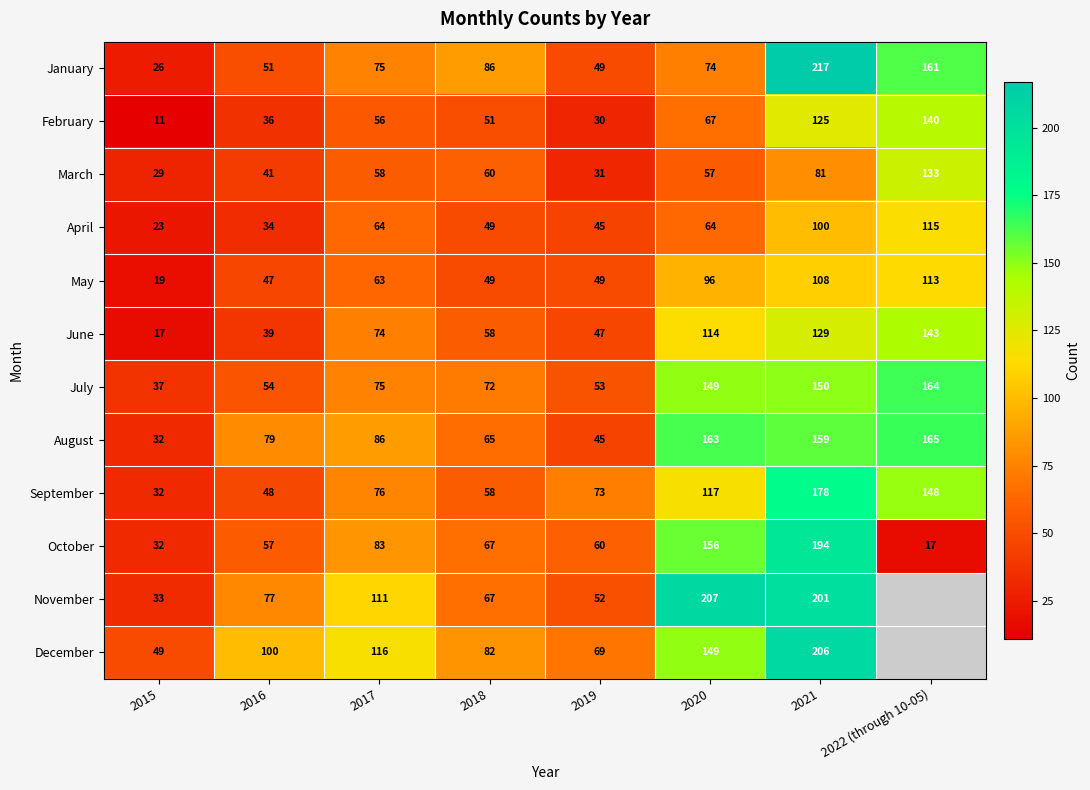

Rank the categories by February value from lowest to highest.

2015, 2019, 2016, 2018, 2017, 2020, 2021, 2022 (through 10-05)